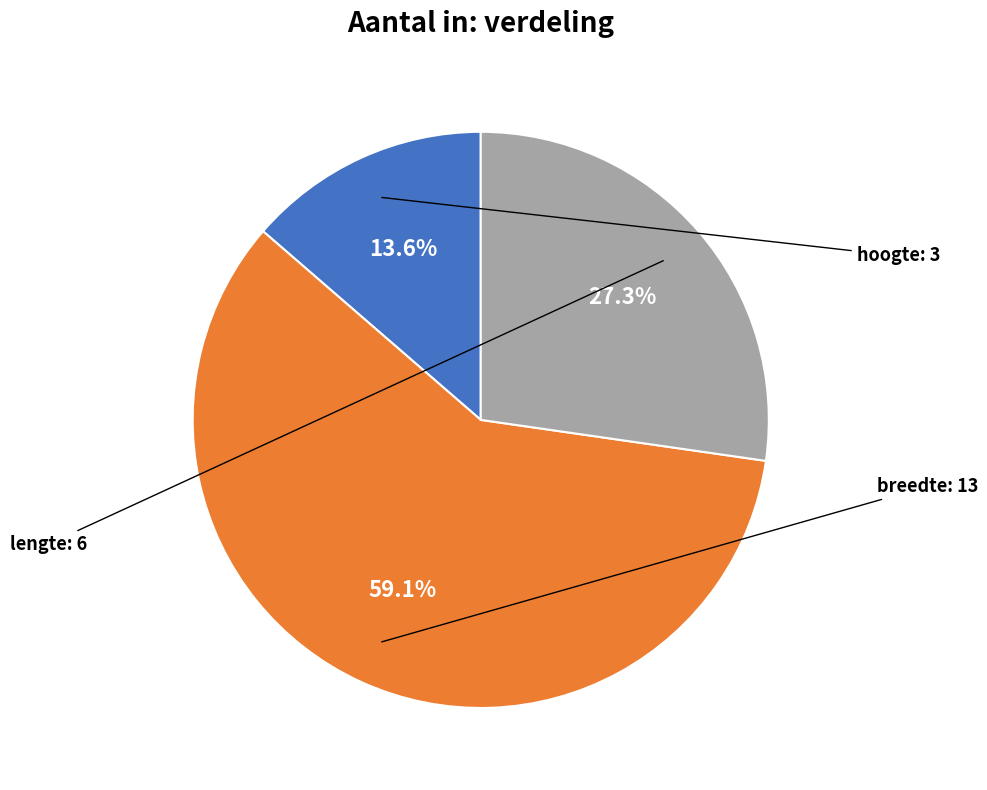

To the nearest percent, what is the average slice percentage?

33%